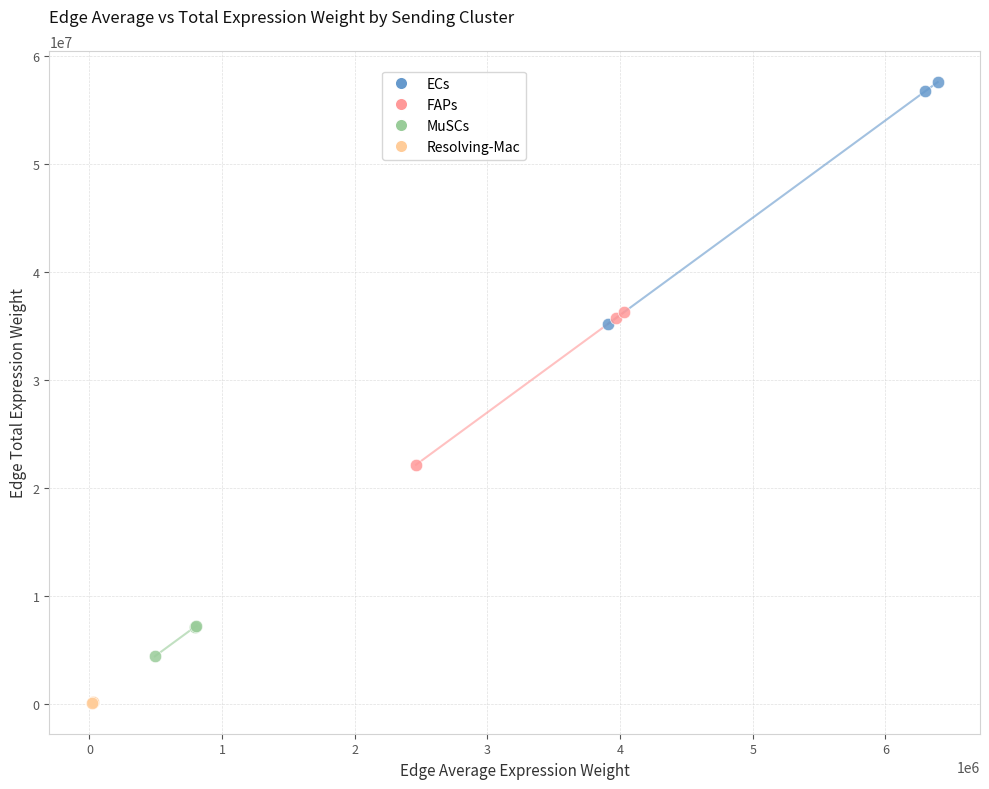

Which series reaches the minimum Y coordinate?

Resolving-Mac